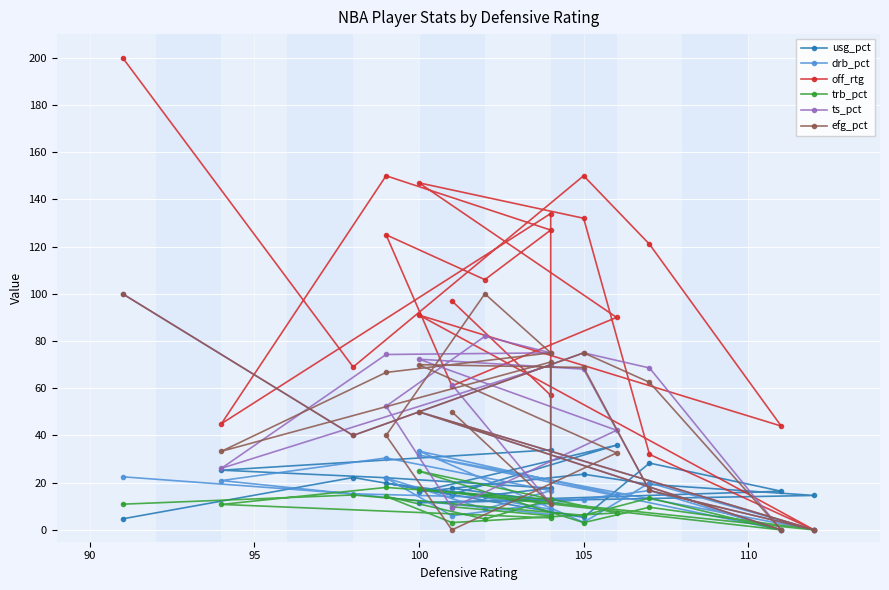

What is the value of the drb_pct point at the 5th from the left?

30.5